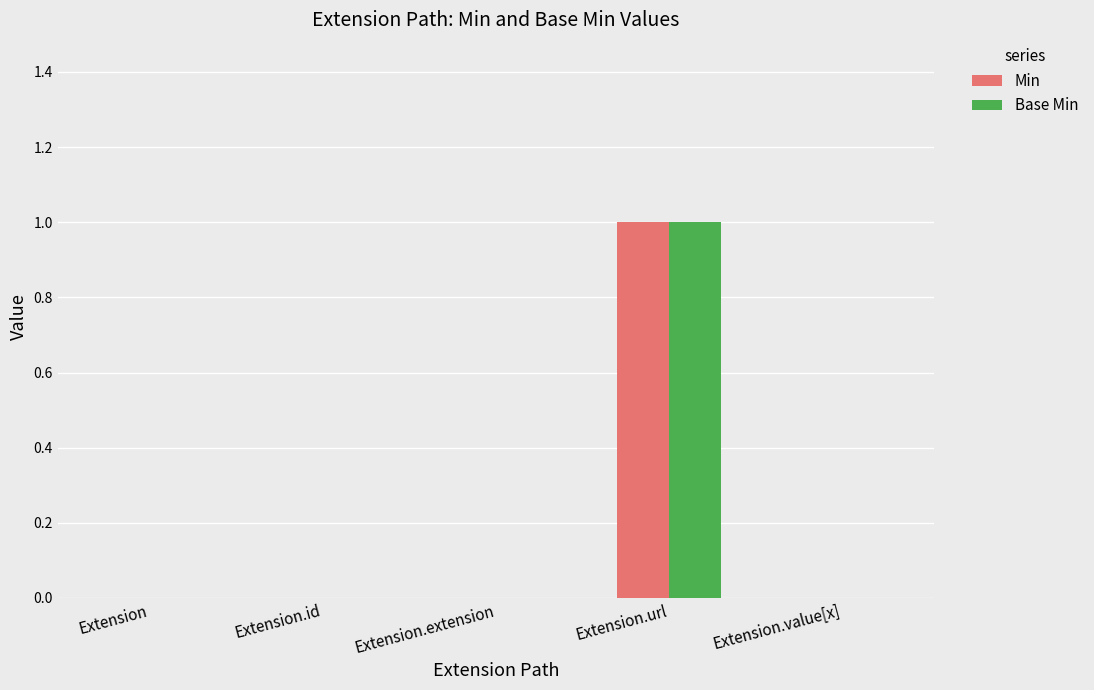

True or false: Base Min has a value of 0 at Extension.id.

True